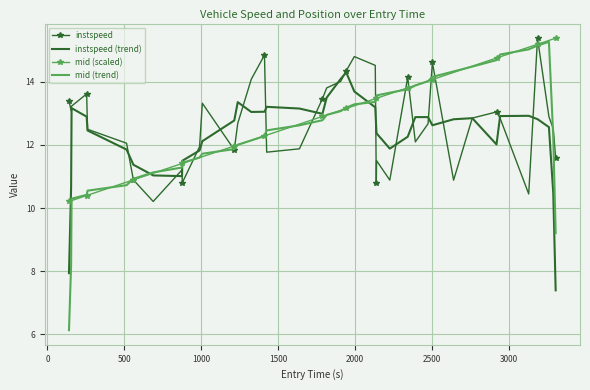

What is the highest value of the mid (scaled) series?

15.4